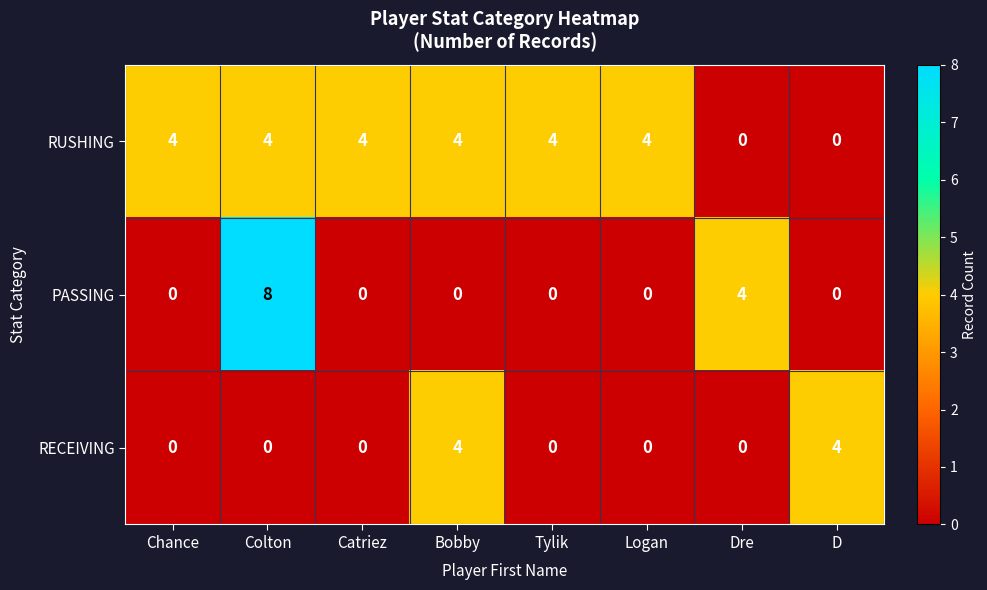

Is it true that RECEIVING equals 4 at D?

True